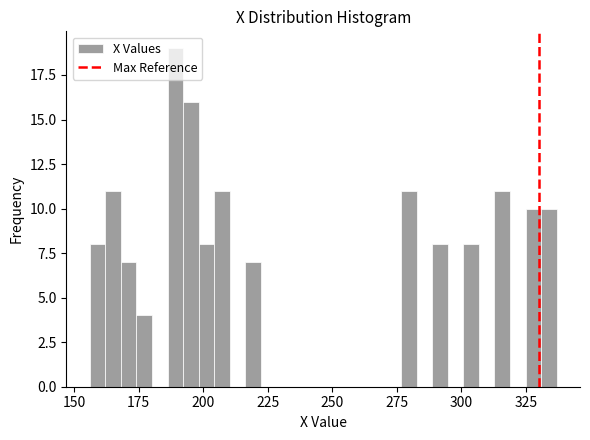

Read against the x-axis, roughly where is the centre of the tallest bar?

190